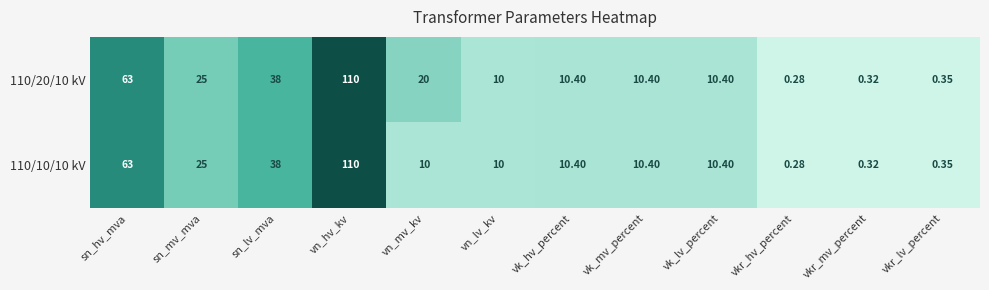

At which category is the sum across all series the highest?

vn_hv_kv